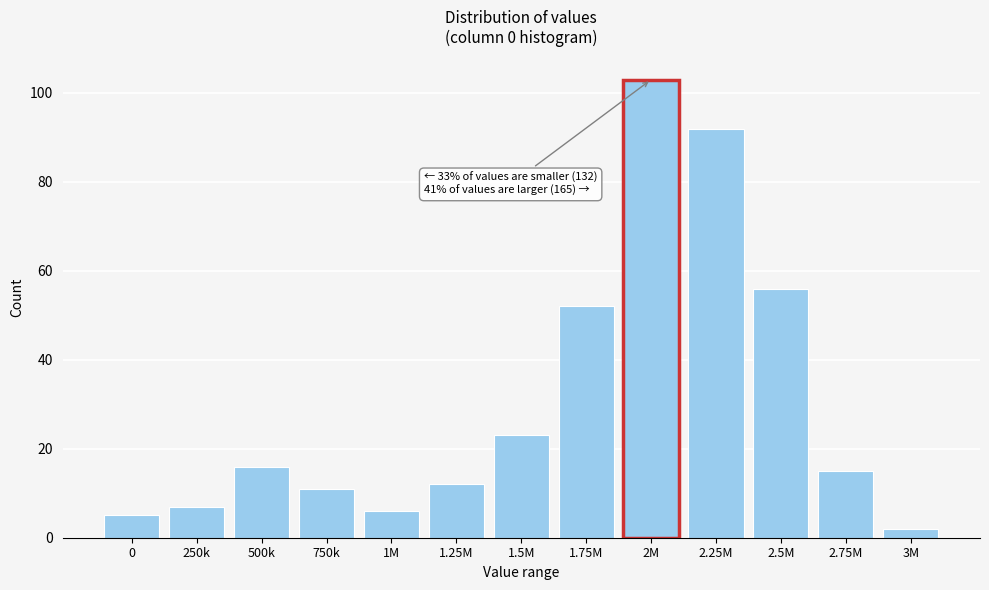

Reading left to right, list all the values displayed in this chart.

0=5	250k=7	500k=16	750k=11	1M=6	1.25M=12	1.5M=23	1.75M=52	2M=103	2.25M=92	2.5M=56	2.75M=15	3M=2